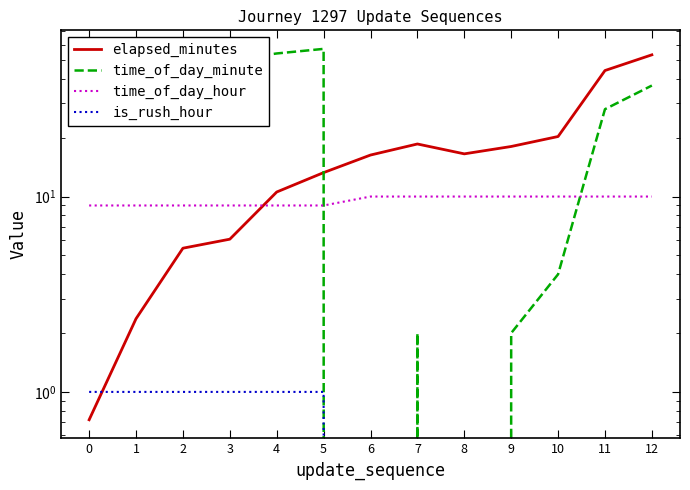

What is the difference between the maximum and minimum values in the elapsed_minutes series?

52.4